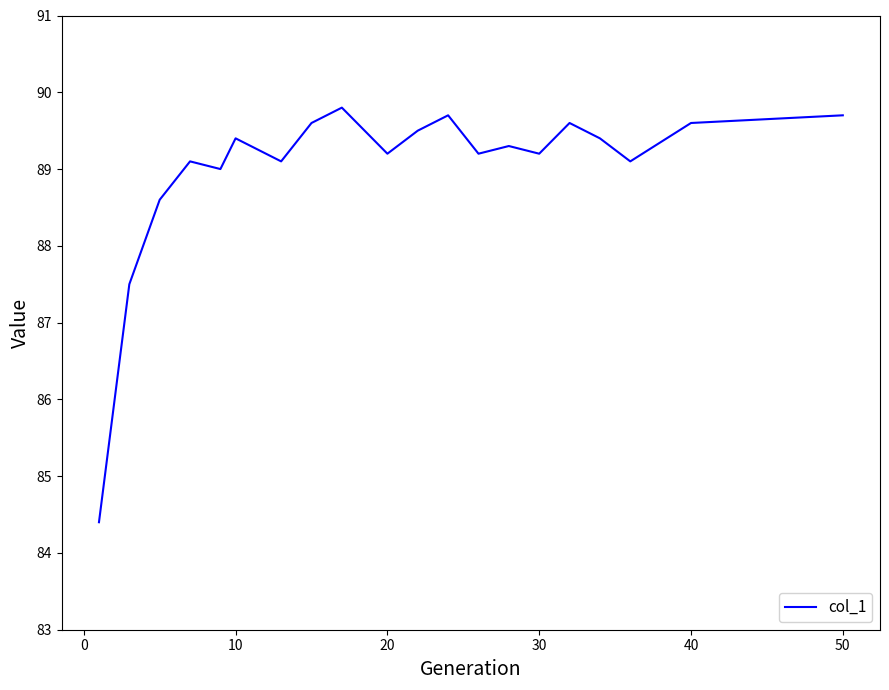

What is the minimum value shown in the chart?

84.4